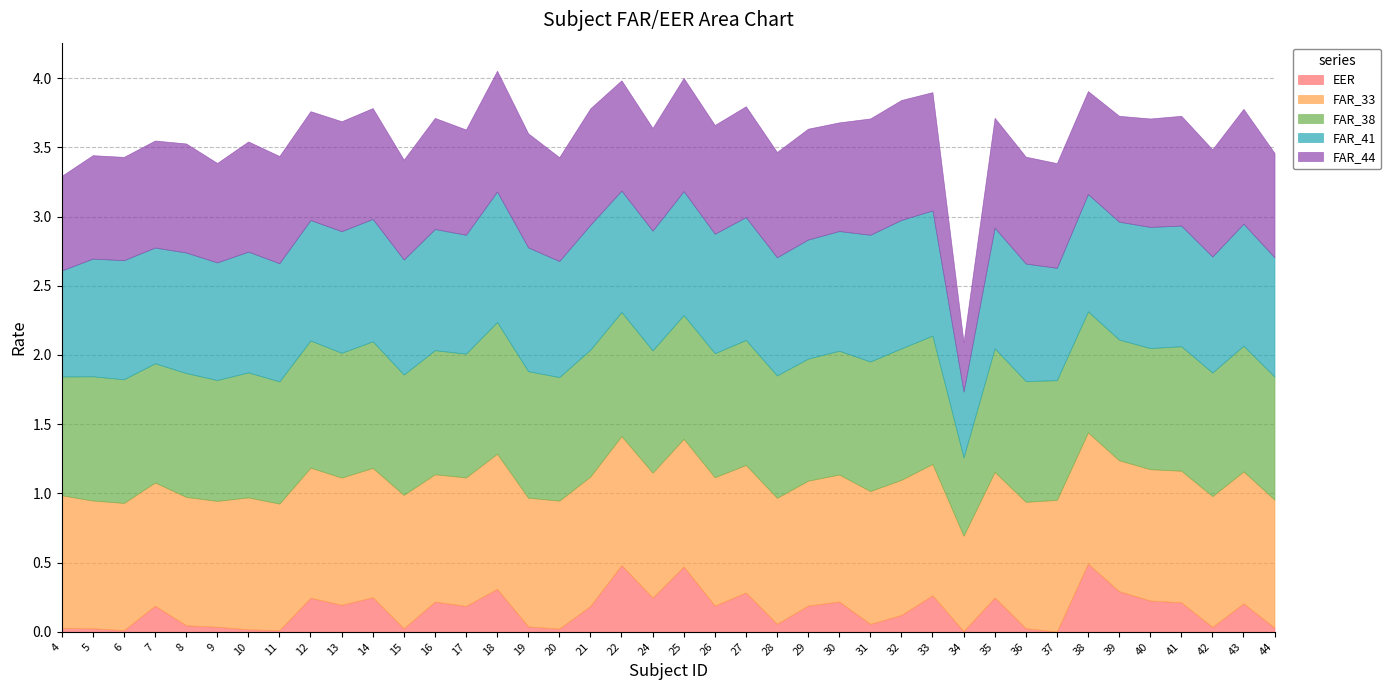

What is the highest value of the FAR_38 series?

1.0